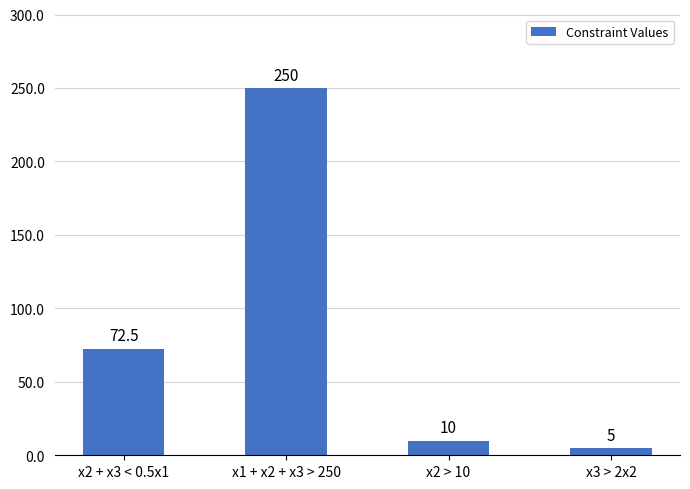

Between x1 + x2 + x3 > 250 and x3 > 2x2, which is larger?

x1 + x2 + x3 > 250